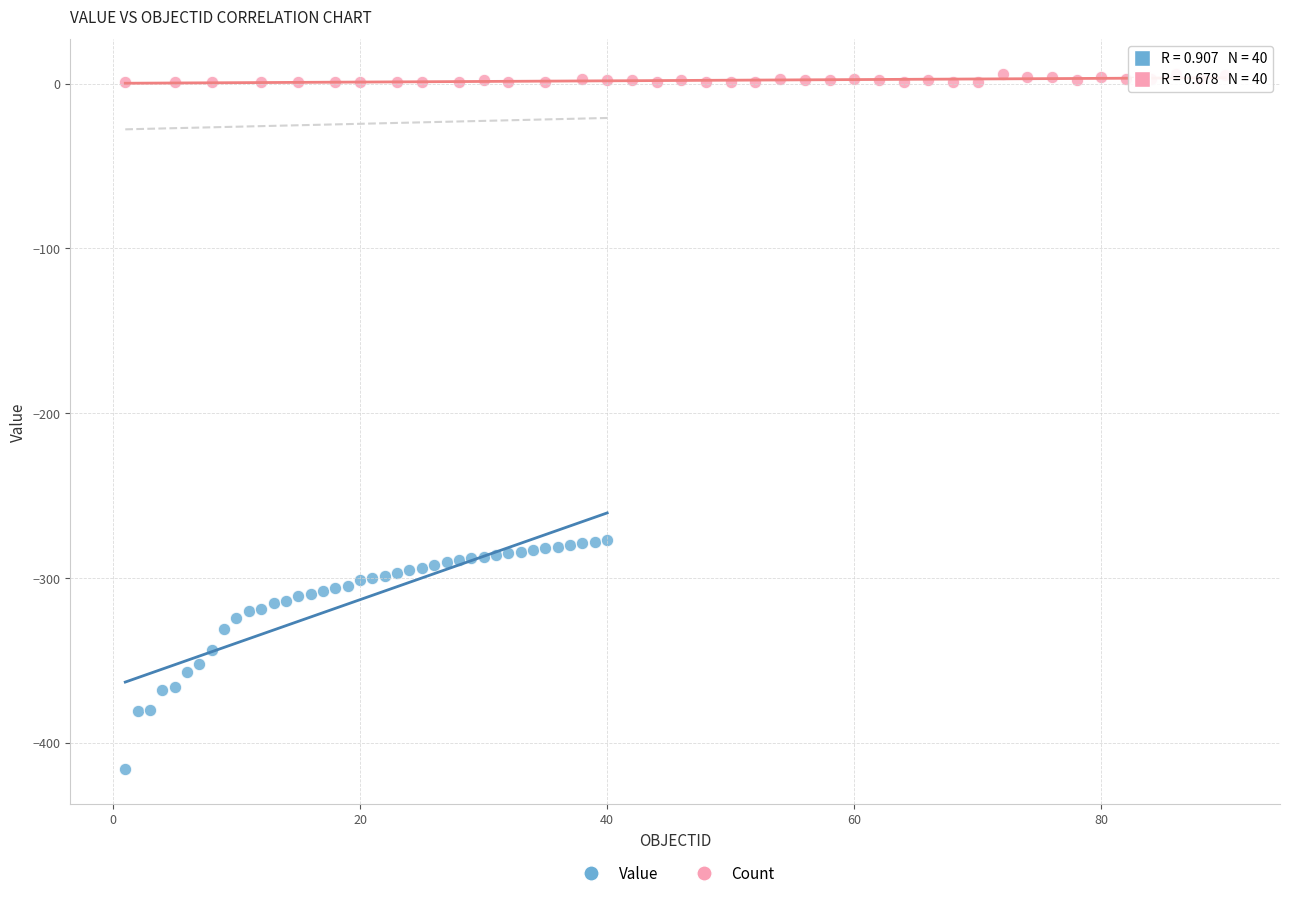

Which series contains the highest Y value?

Count